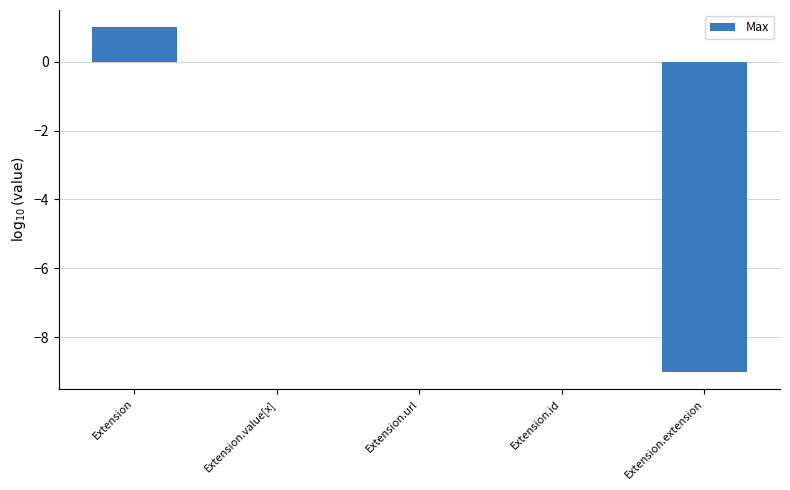

True or false: the data shows -9.0 at Extension.extension.

True